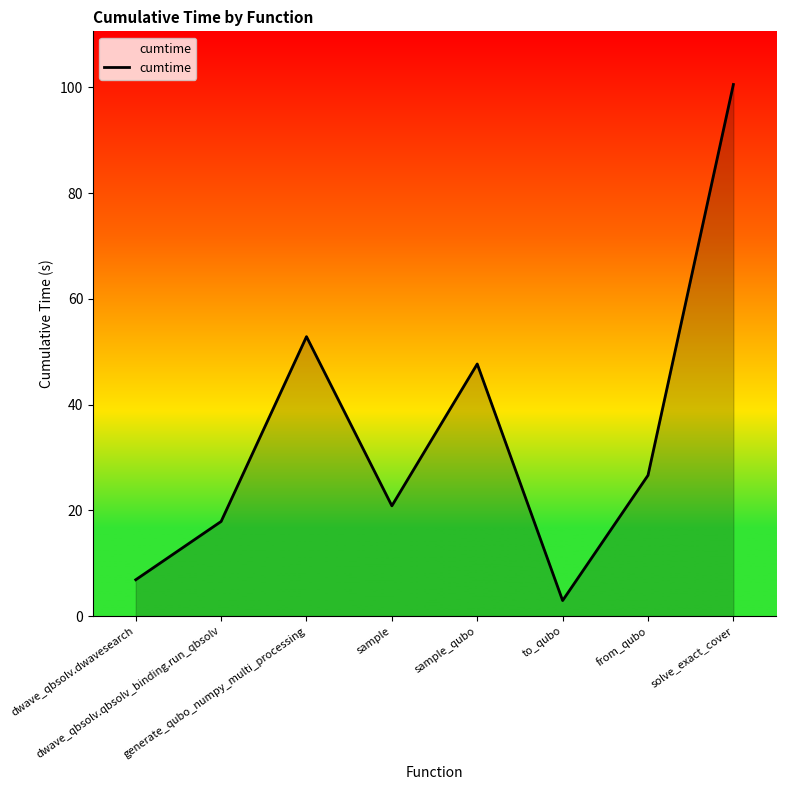

What is the minimum value shown in the chart?

2.9